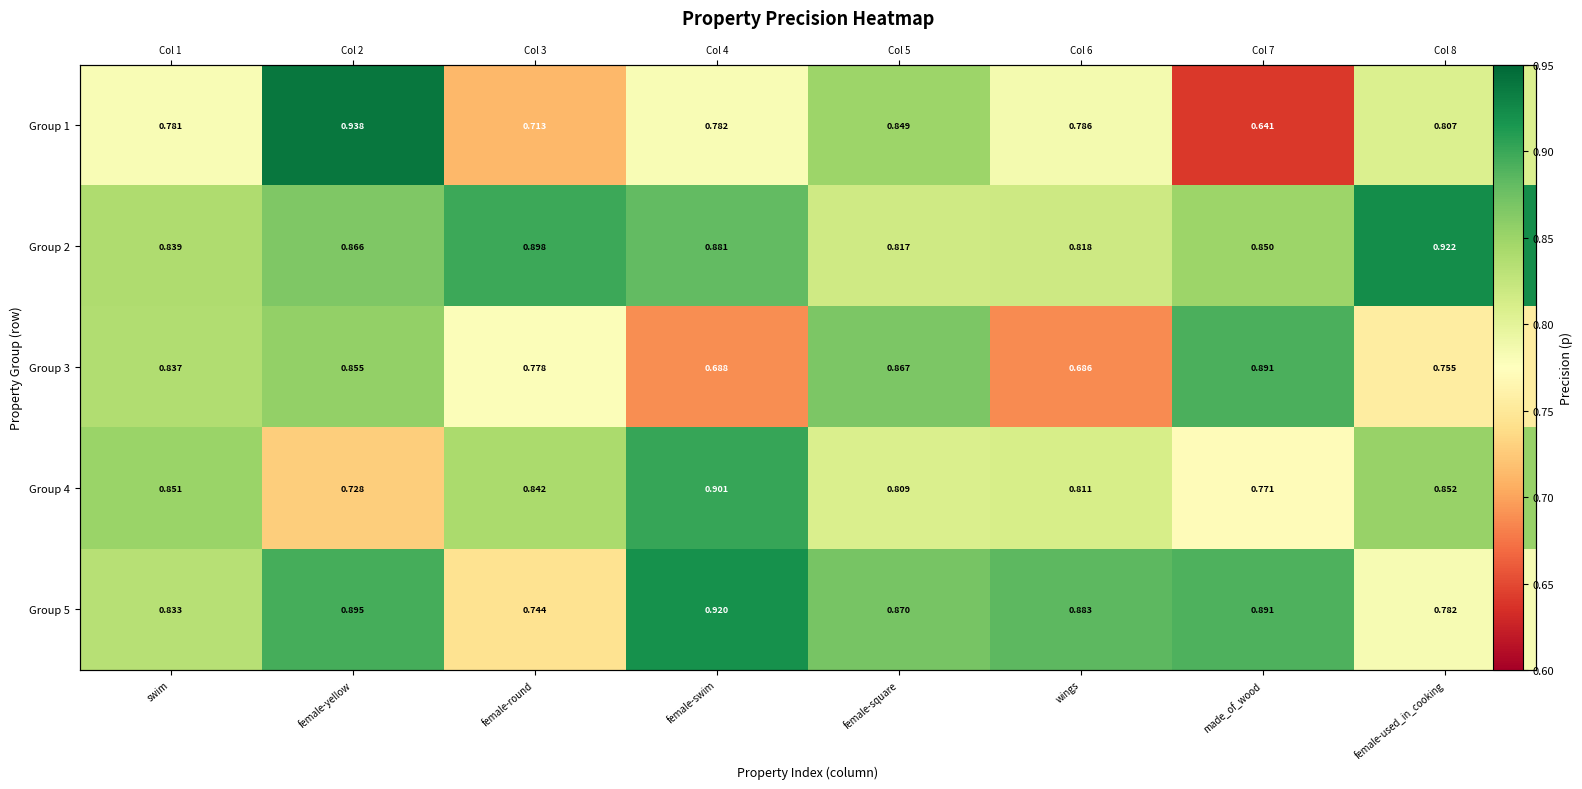

Where is Group 2 nearest to the value 0?

female-square